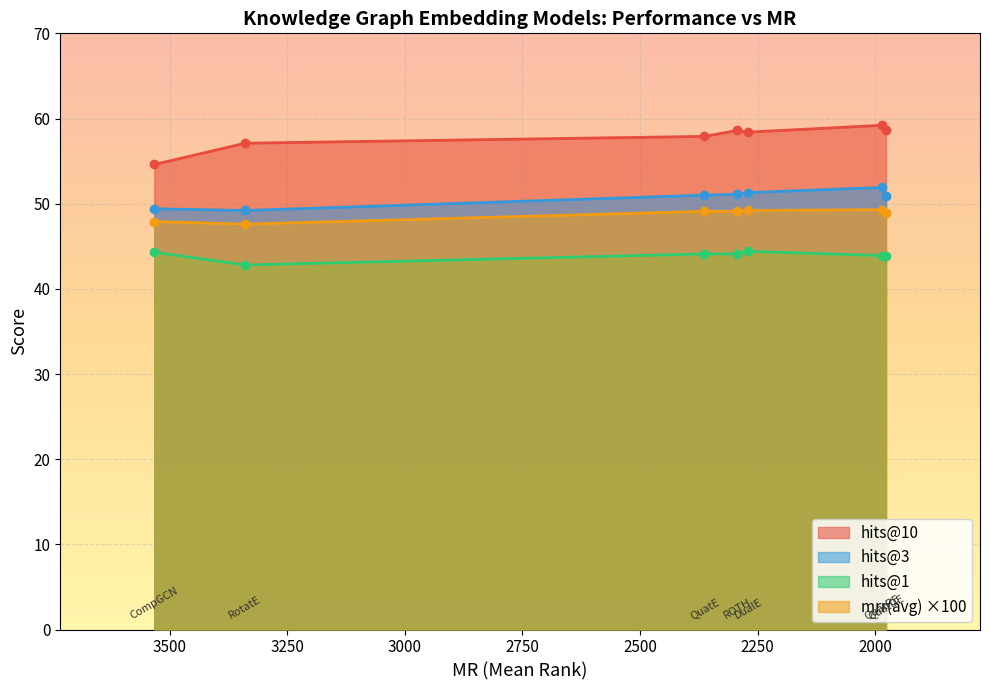

True or false: hits@10 has a value of 101.5 at 2293.

False